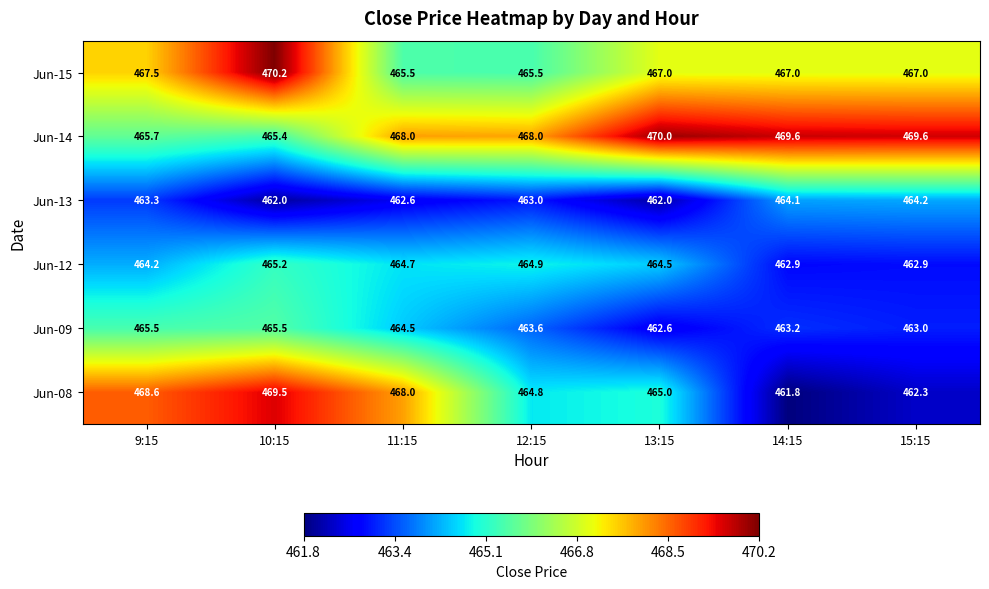

At which label does Jun-13 first exceed 463?

9:15